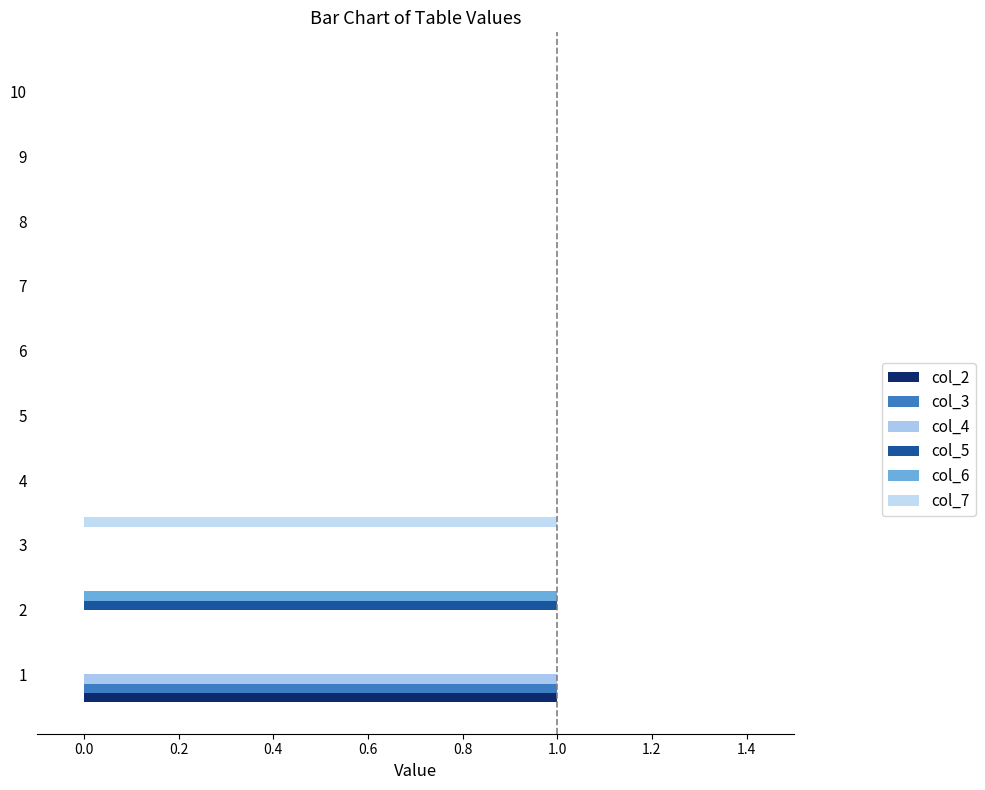

How many data points does each series have?

10